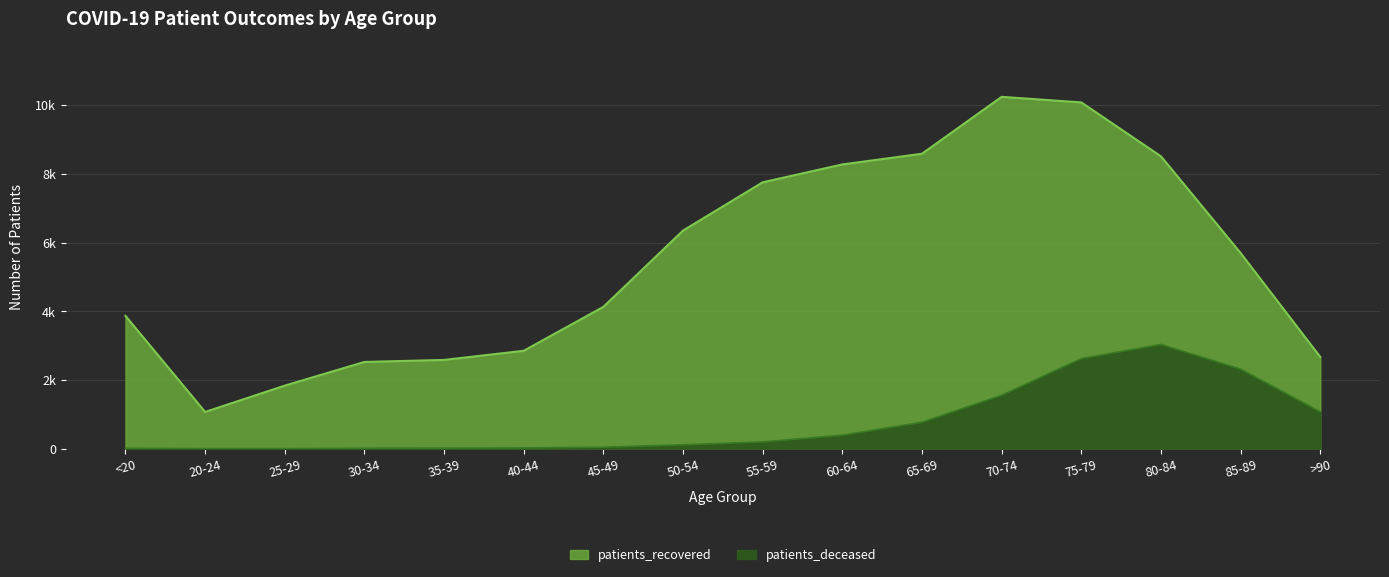

At which category does patients_recovered reach its first local peak?

70-74